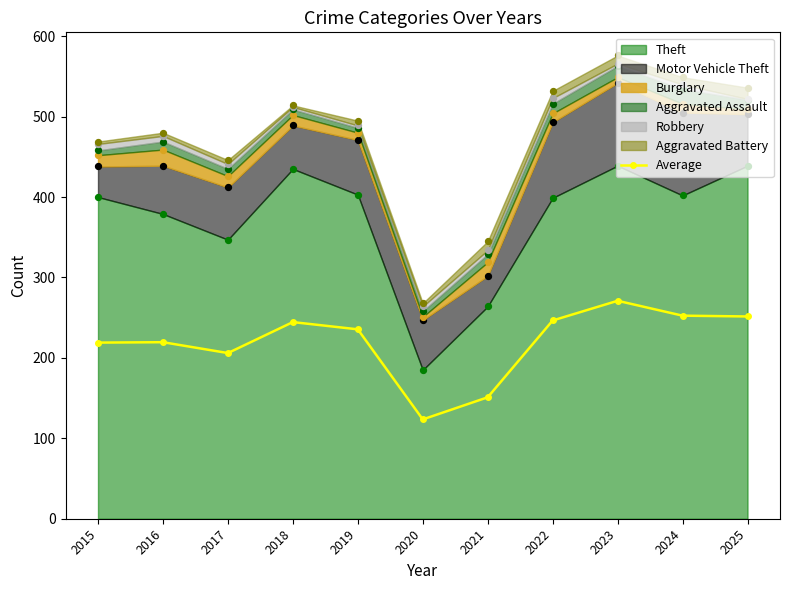

What is the change in value from 2016 to 2017?

-13.5